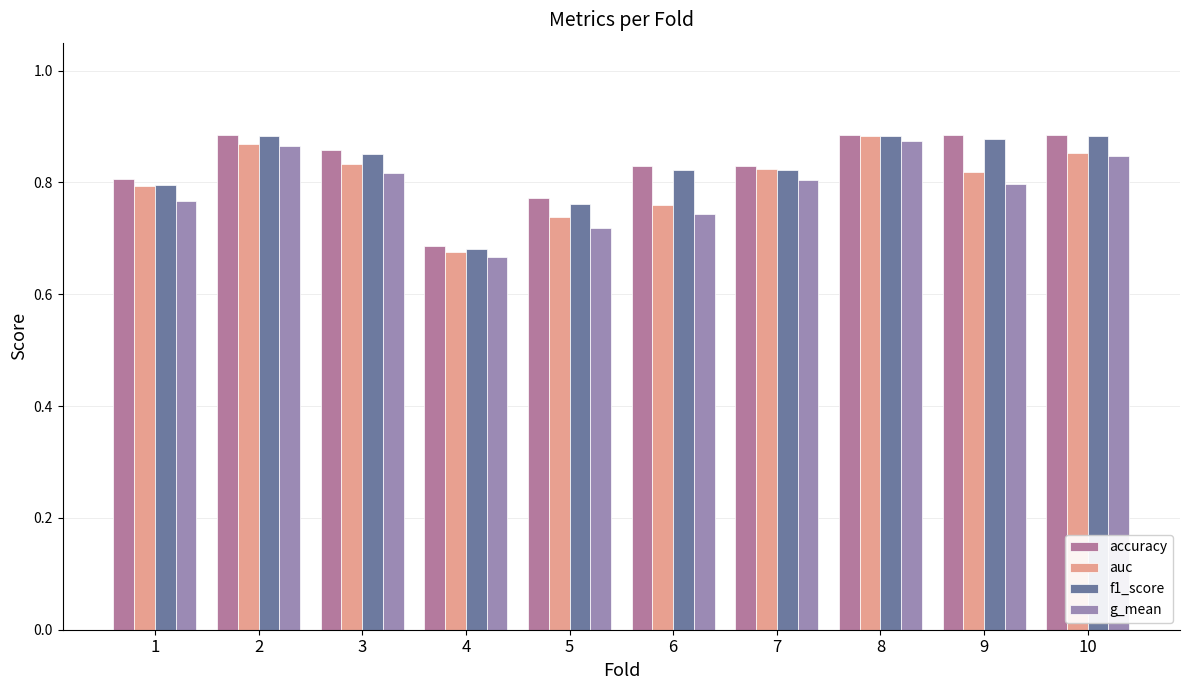

Is the value of auc at 1 greater than the value of f1_score at 7?

No